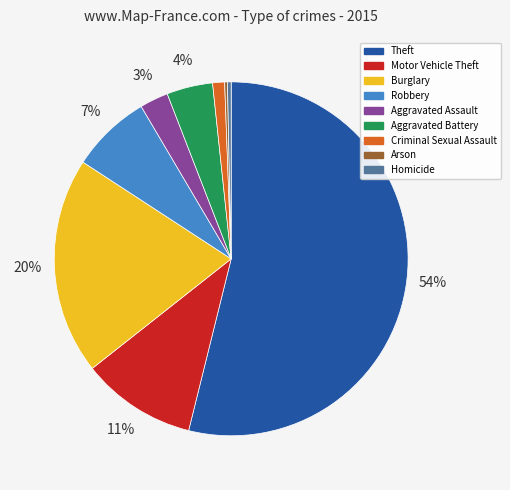

Is Theft the majority of the pie?

Yes